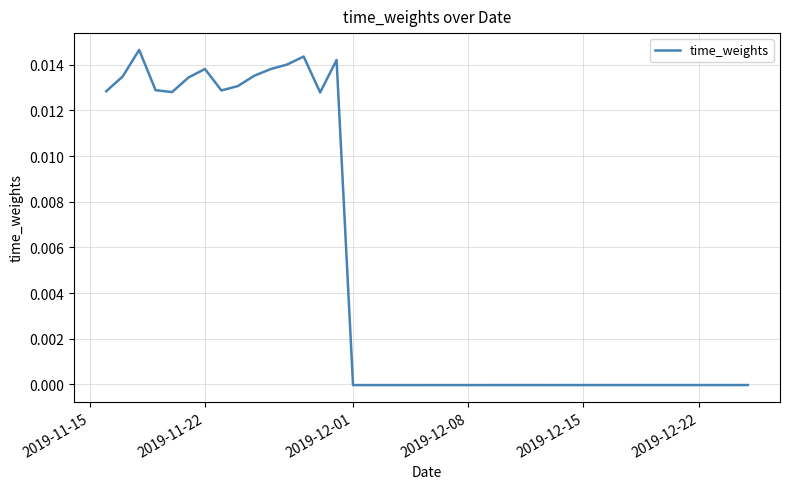

Is this an area chart (filled region under the line)?

No